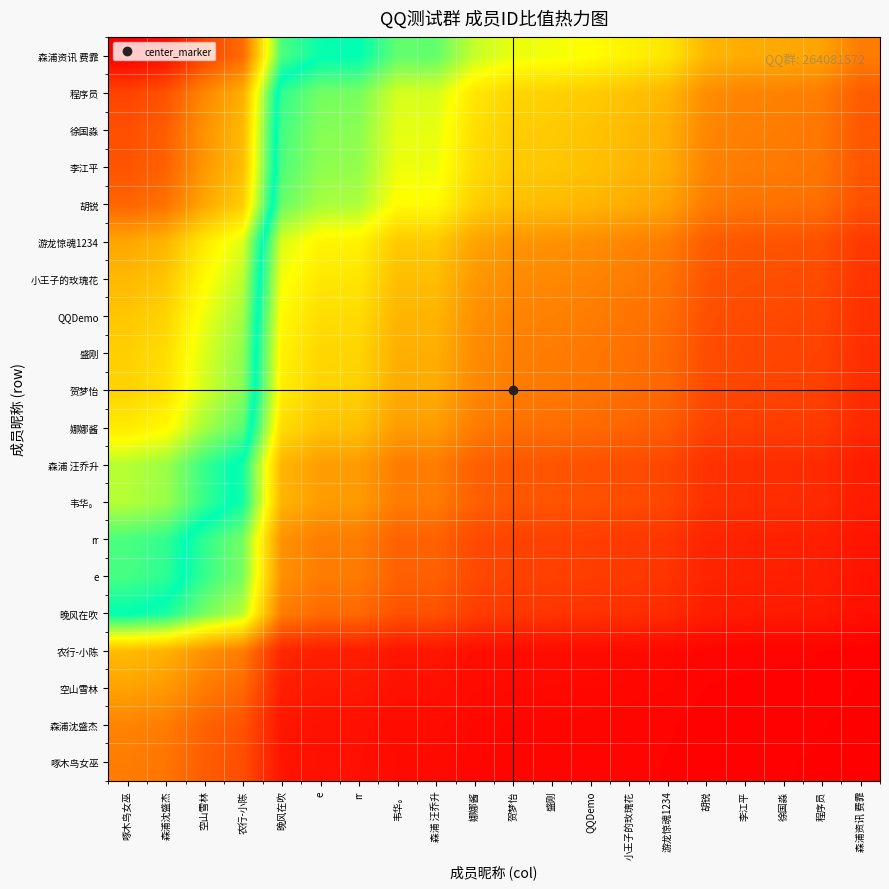

At which category is the sum across all series the highest?

啄木鸟女巫